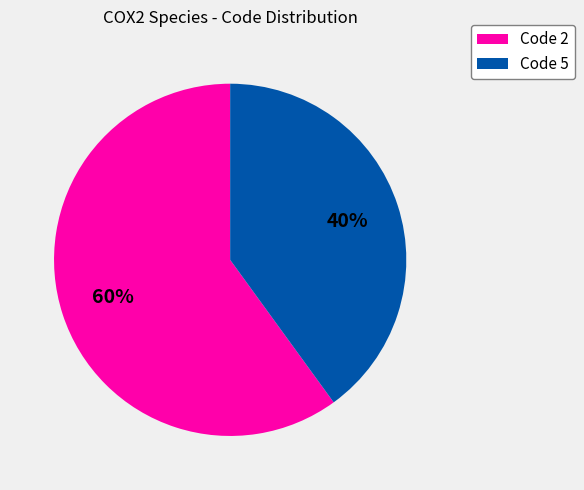

How many slices are in this pie chart?

2